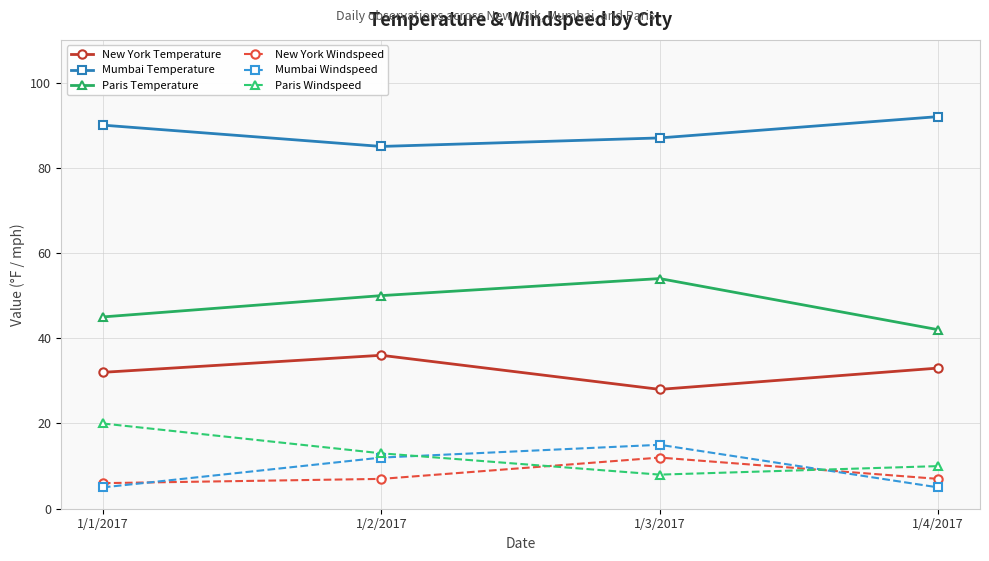

True or false: Paris Windspeed has more than 0 interior local peaks.

False